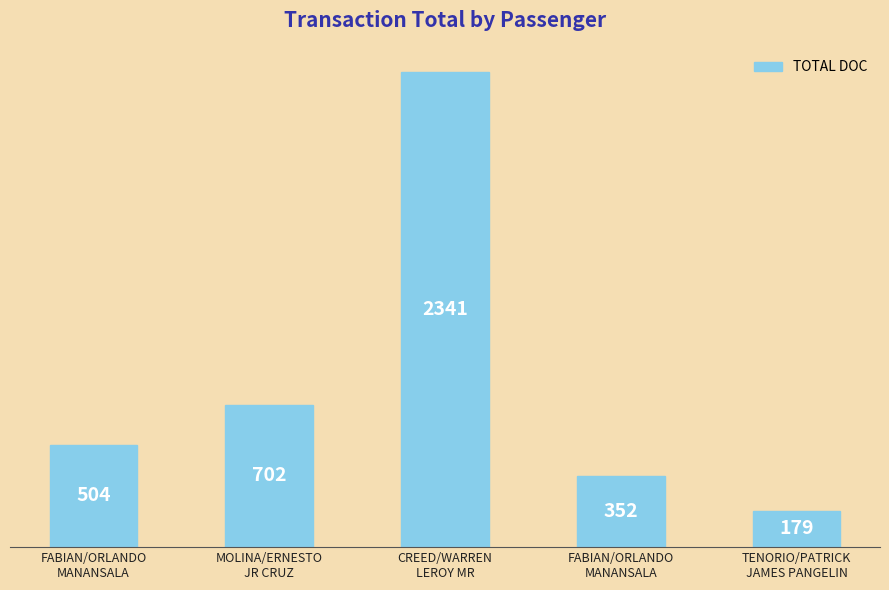

How many data points are less than 504?

2